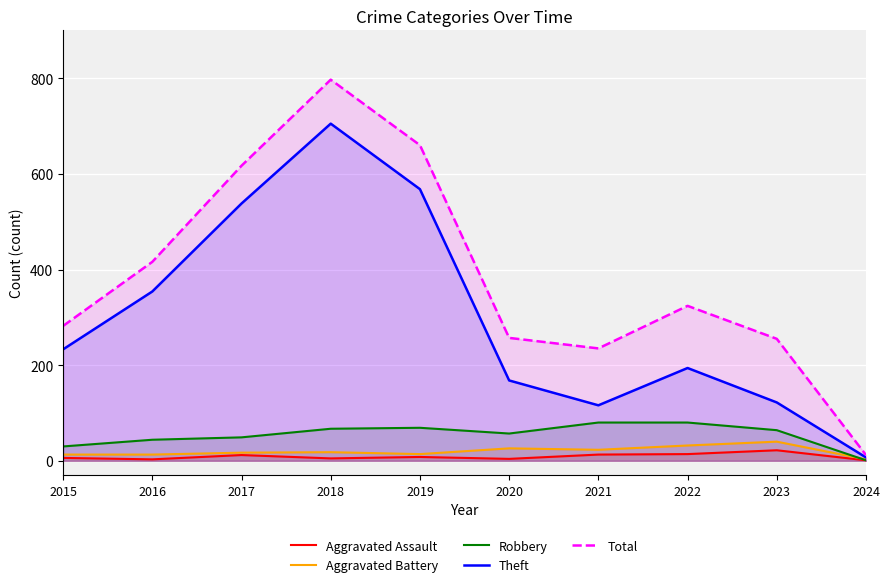

At which label is Aggravated Battery closest to 21?

2021